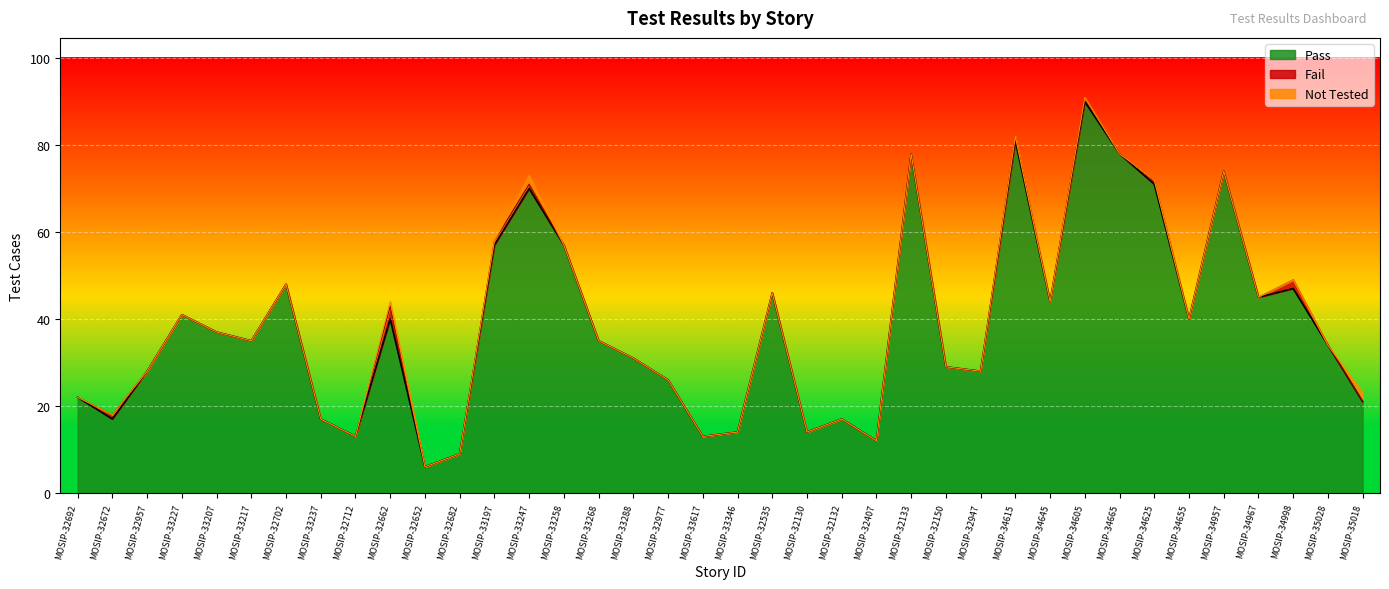

Where is the first local minimum for Pass?

MOSIP-32672